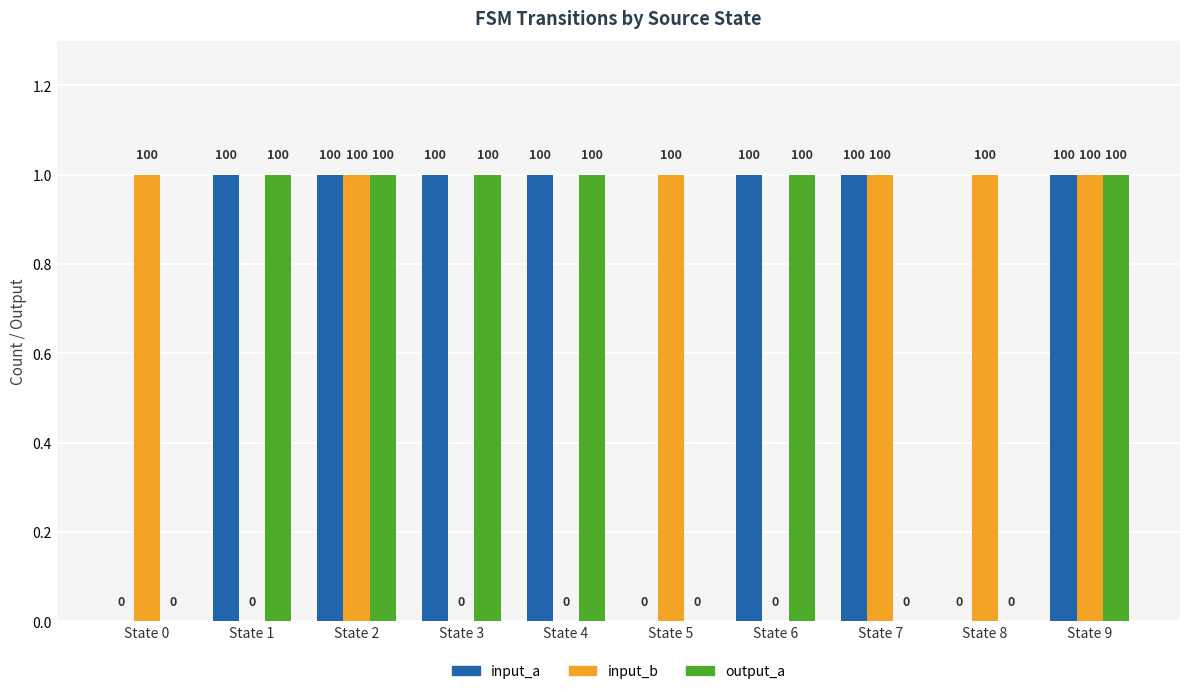

Between State 2 and State 3, which series saw the biggest shift?

input_b